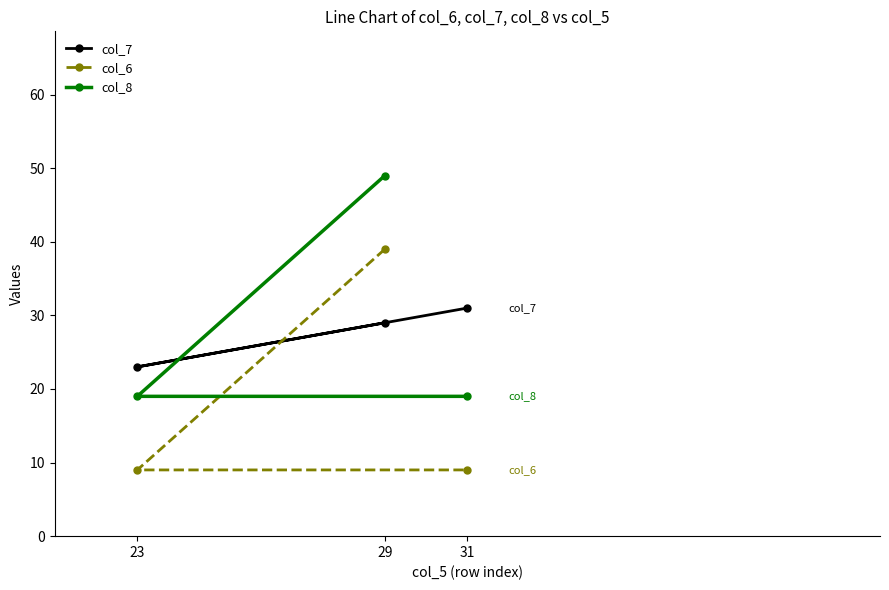

At 31, list the series in order from smallest to largest.

col_6, col_8, col_7